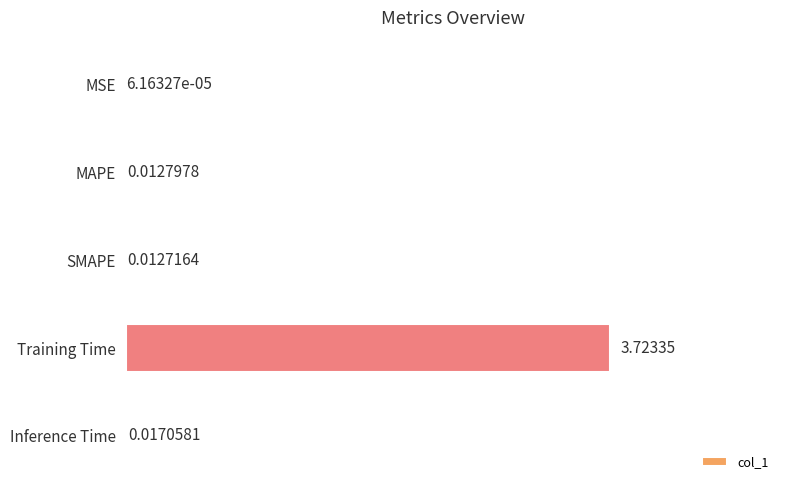

What is the sum of all values?

3.8